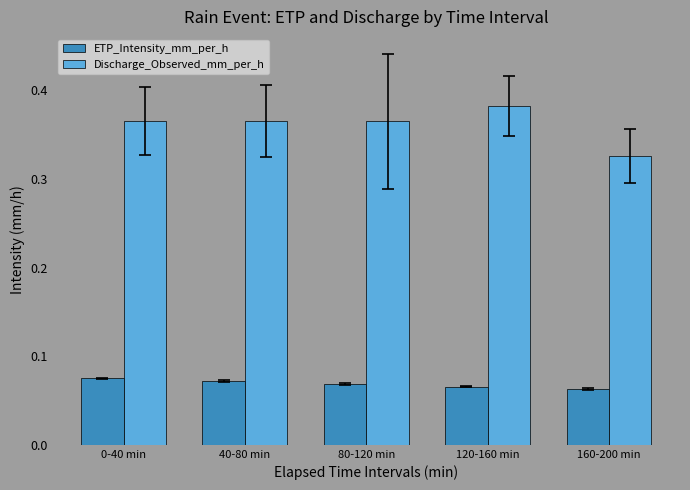

Is it true that Discharge_Observed_mm_per_h equals 0.2 at 160-200 min?

False